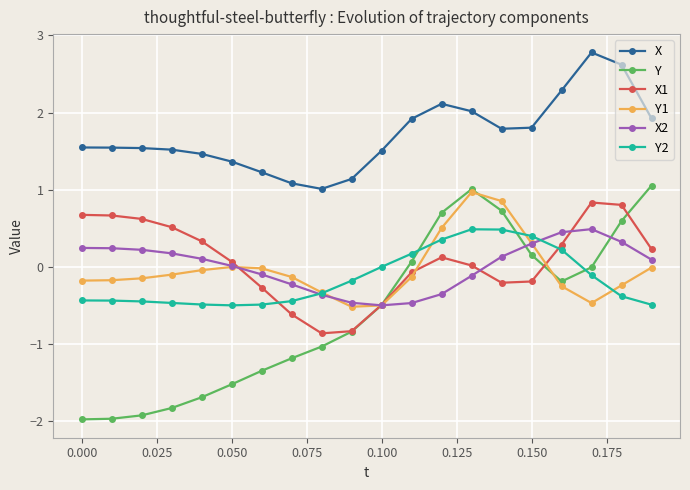

True or false: Y1 and X1 cross at least once.

True